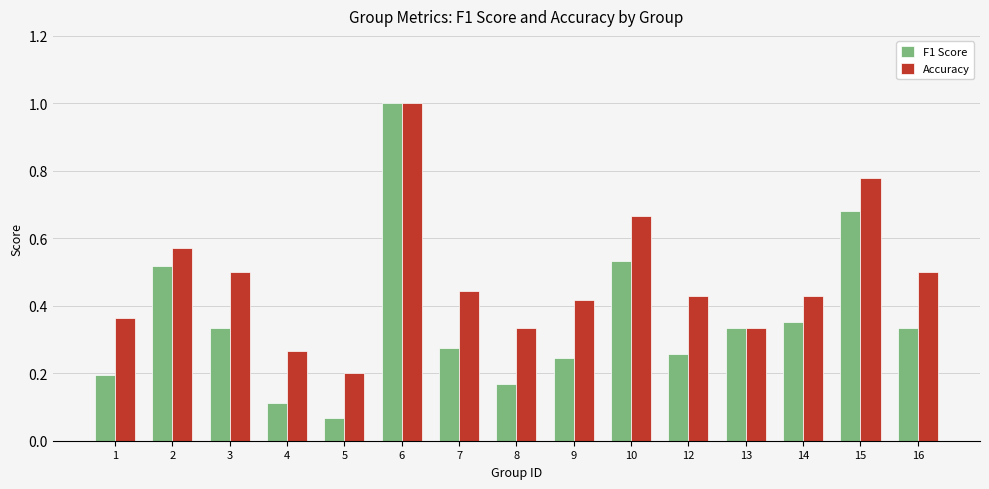

What is the sum of the Accuracy values at 15 and 16?

1.3